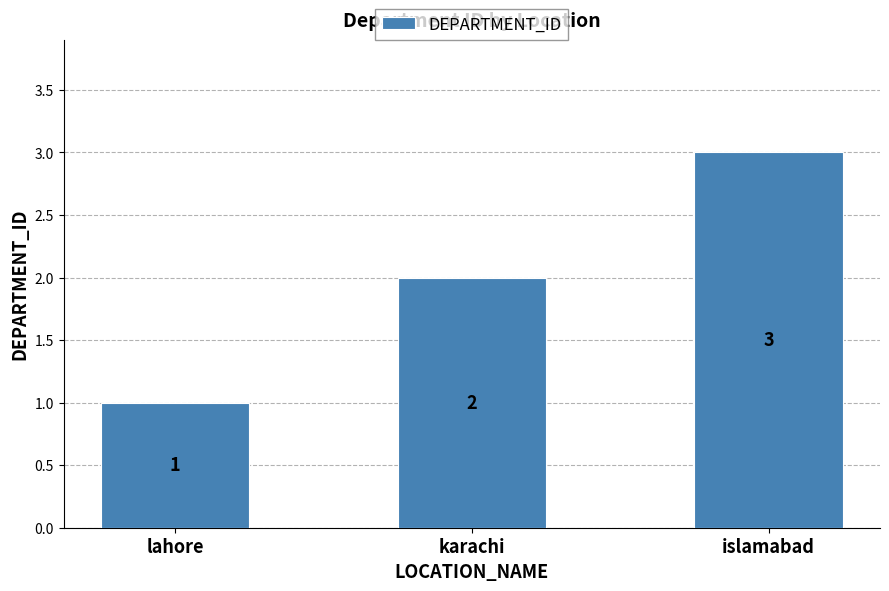

List the labels in order of value, largest first.

islamabad, karachi, lahore